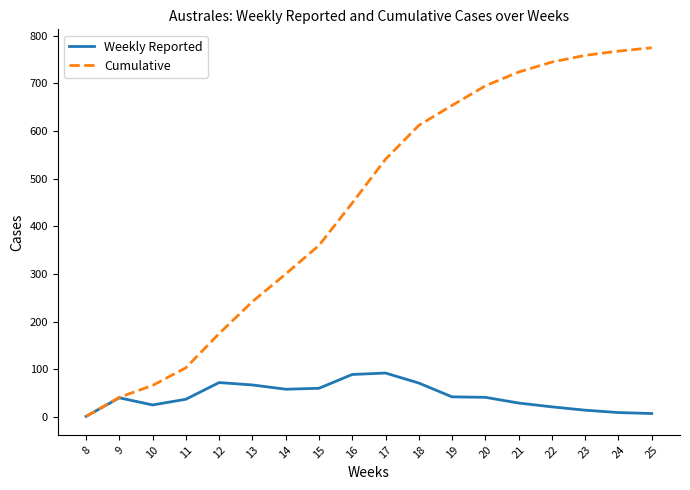

The Weekly Reported series shows 29 at 21. True or false?

True